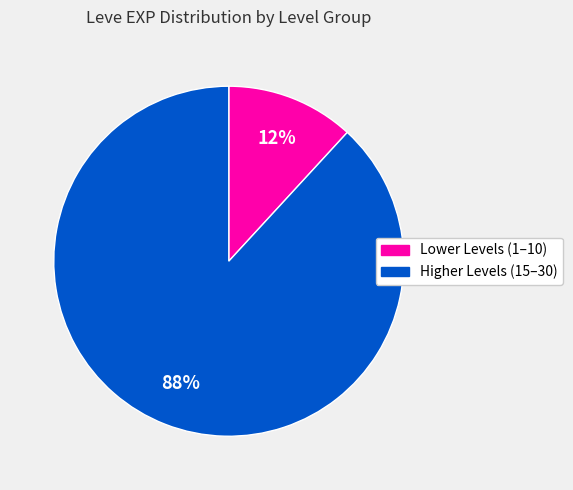

Count the number of slices in the pie.

2